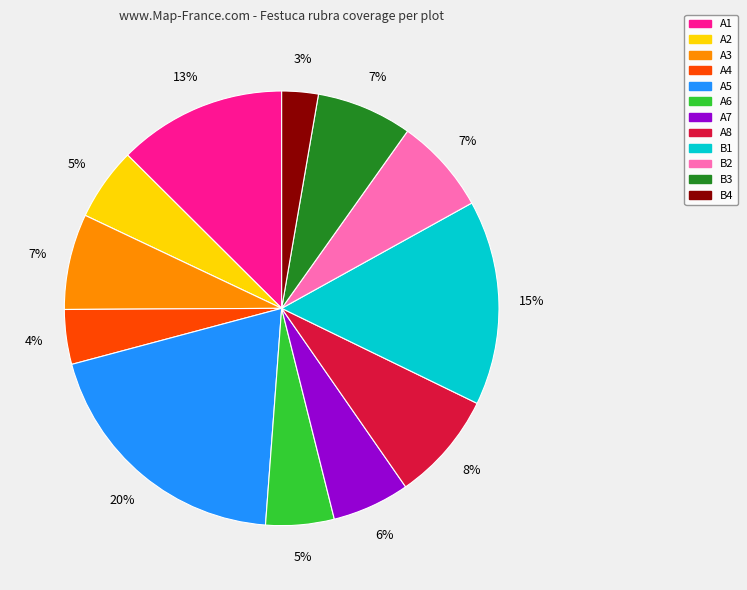

Do A8 and A6 together represent more than half of the pie?

No